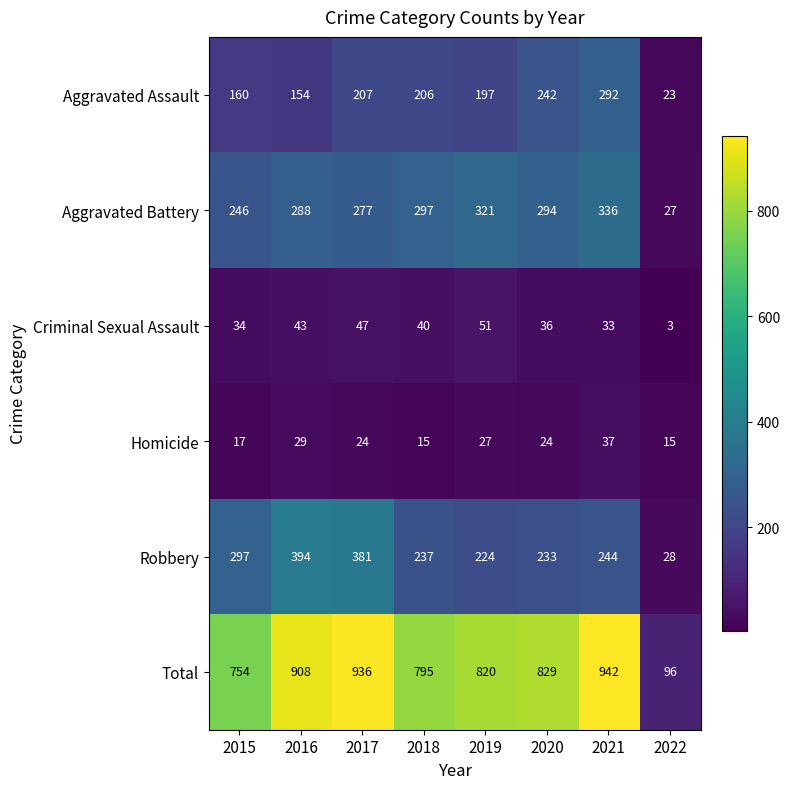

What is the greatest value displayed?

942